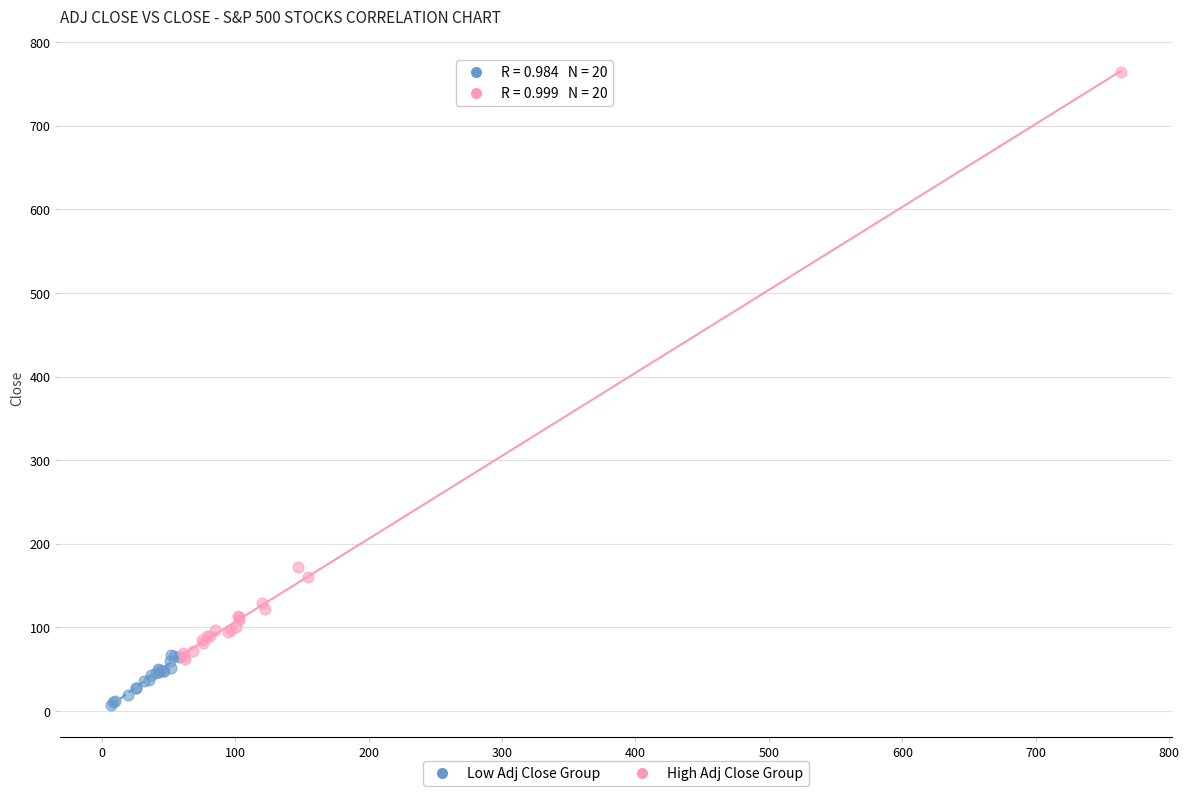

Which series contains the highest Y value?

High Adj Close Group